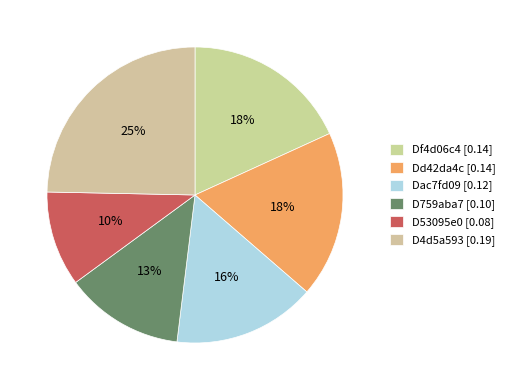

What percentage is the D53095e0 slice, to the nearest percent?

10%